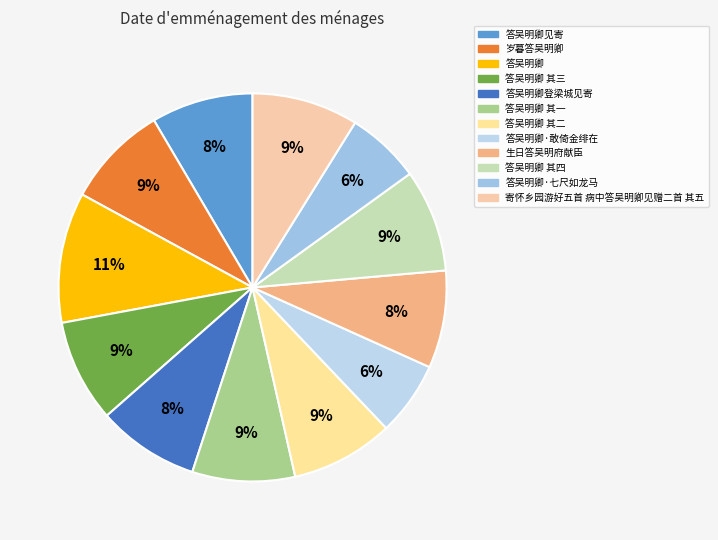

Approximately how many times larger is the value at 答吴明卿·敢倚金绯在 compared to 答吴明卿 其四?

0.7